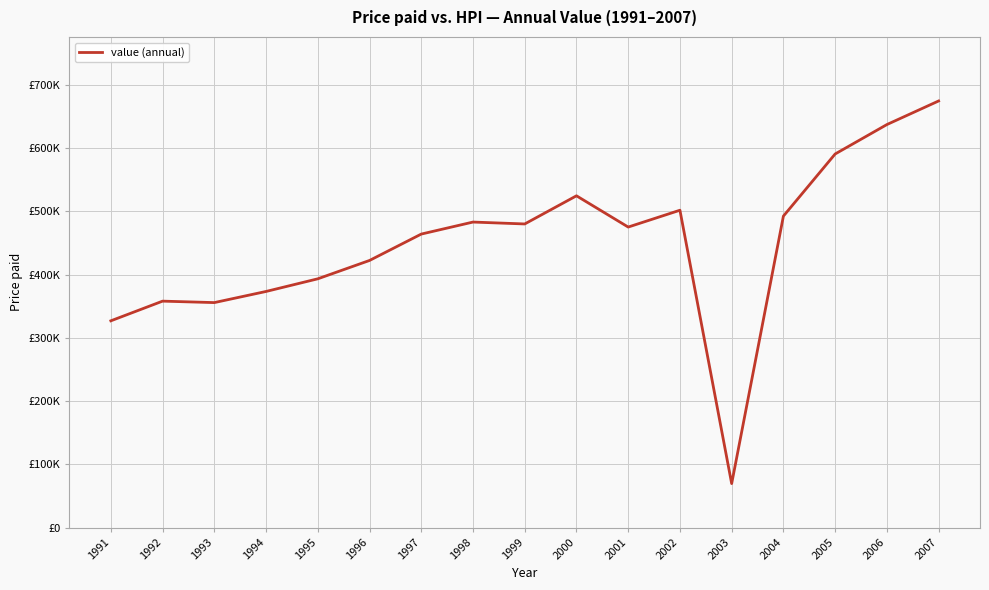

Is it true that the value at 2003 is 103073?

False